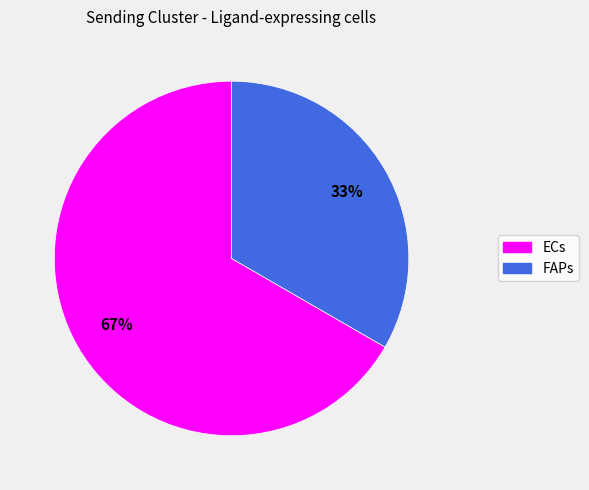

Combined, do FAPs and ECs account for over 50%?

Yes